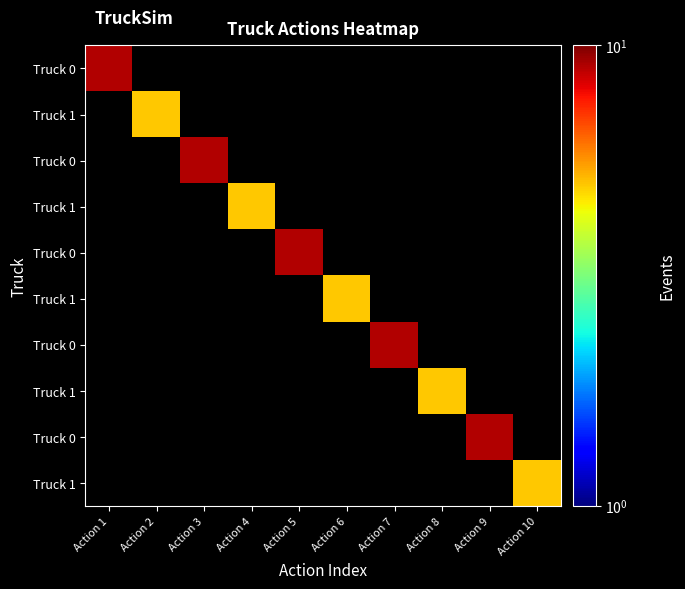

At how many categories does at least one series exceed 5?

5